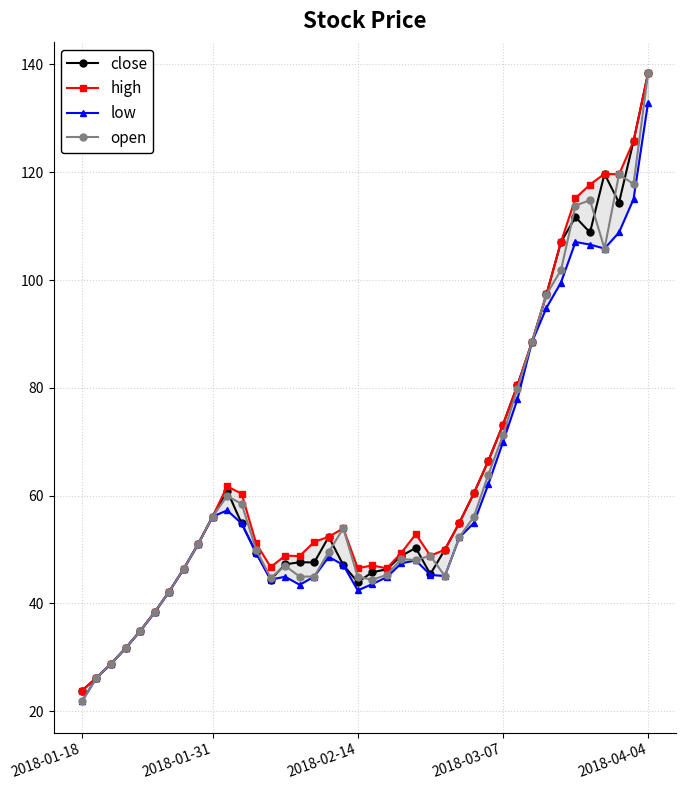

Where is low nearest to the value 77?

30